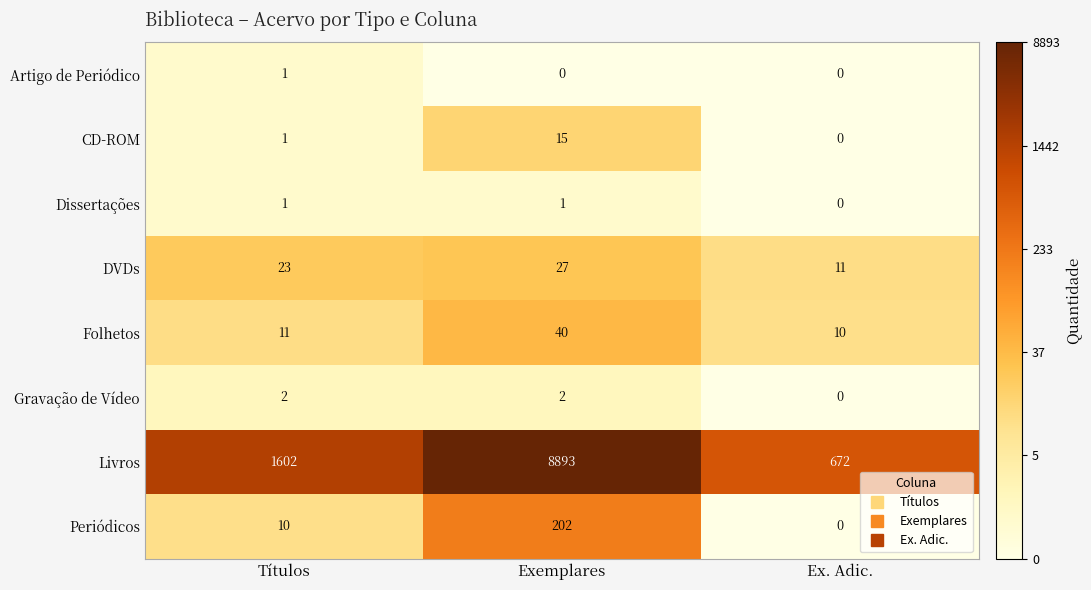

Which series changed the most between Títulos and Ex. Adic.?

Livros